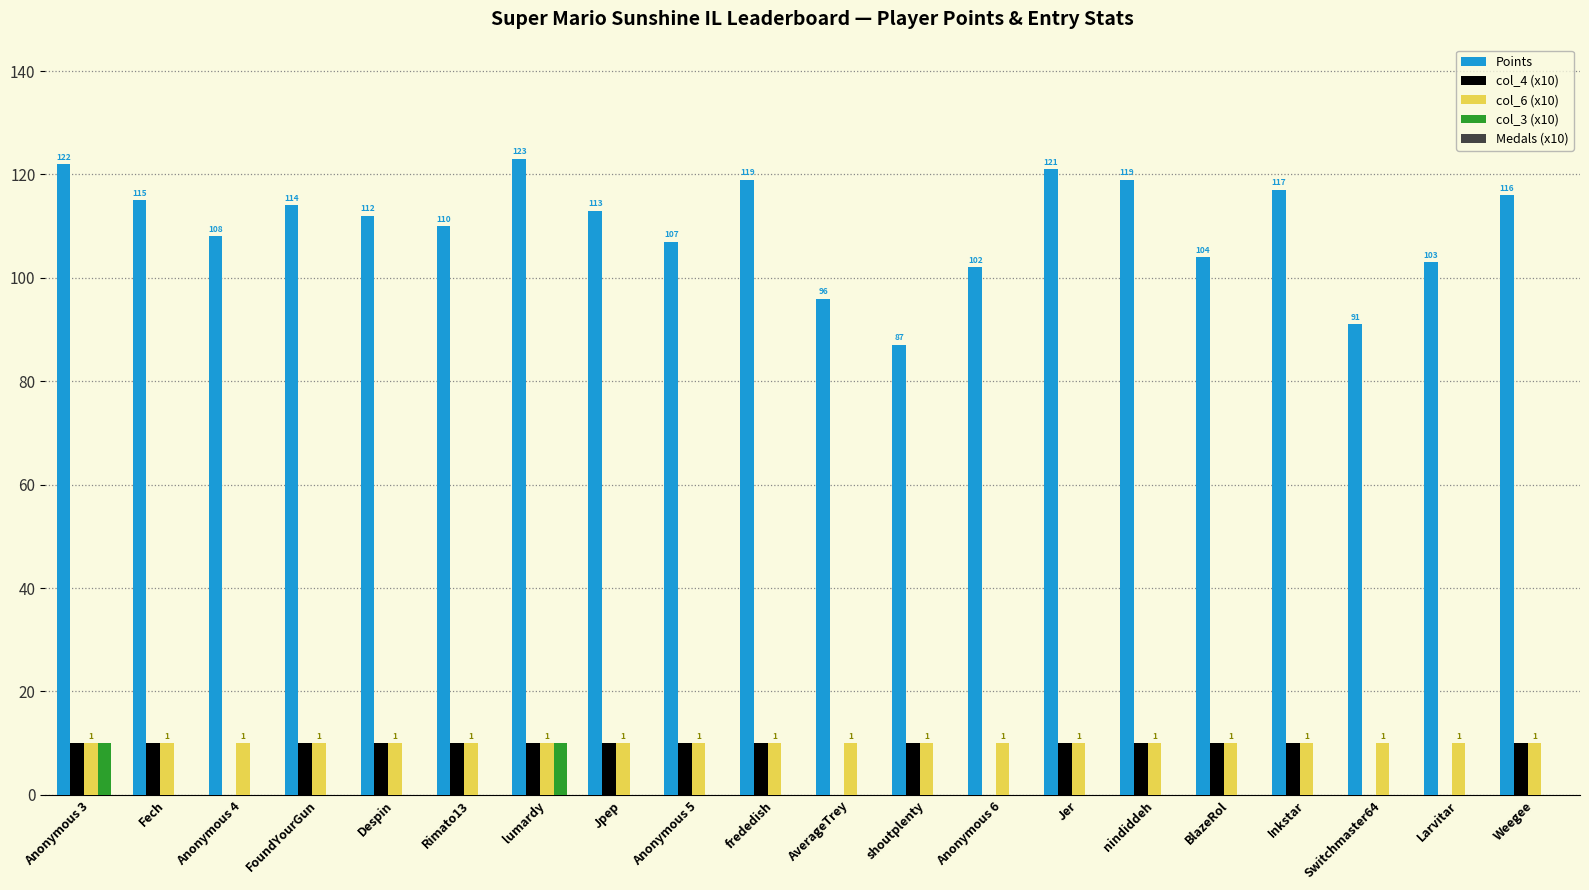

What is the total value across all series at Despin?

132